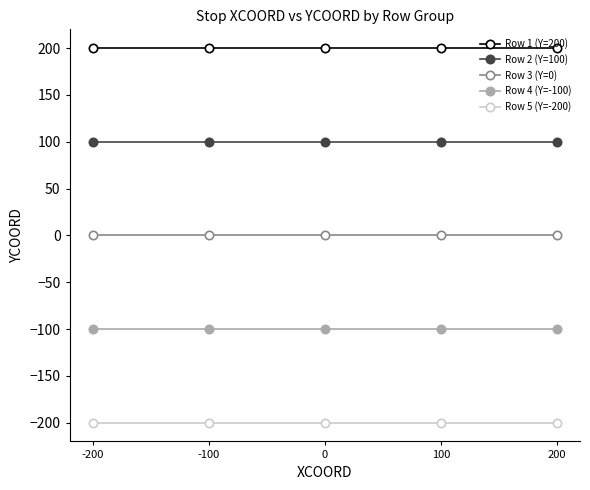

True or false: Row 5 (Y=-200) and Row 2 (Y=100) cross at least once.

False